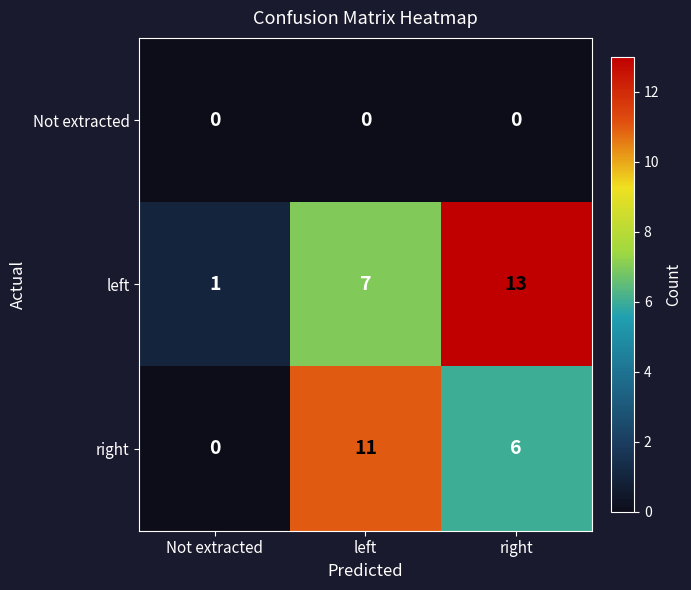

At which category is the sum across all series the highest?

right